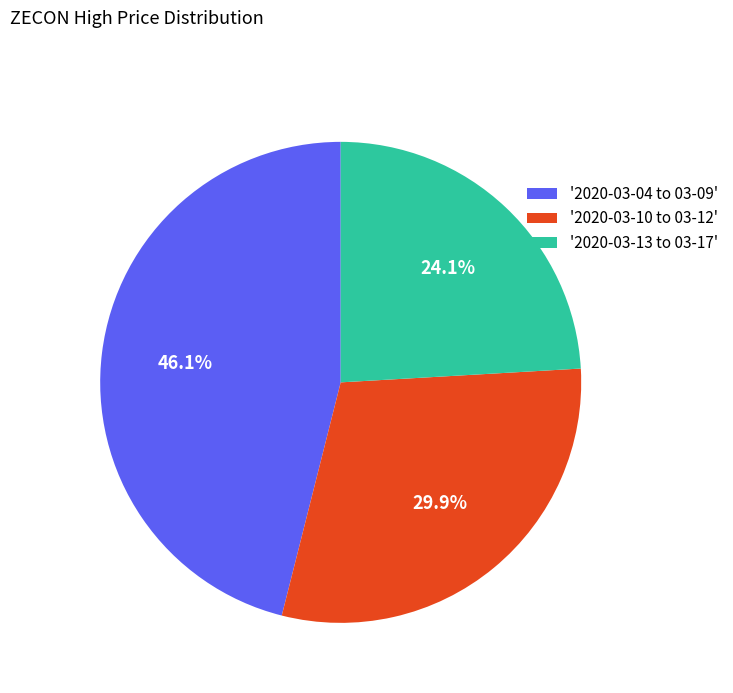

Which slice is the smallest?

'2020-03-13 to 03-17'